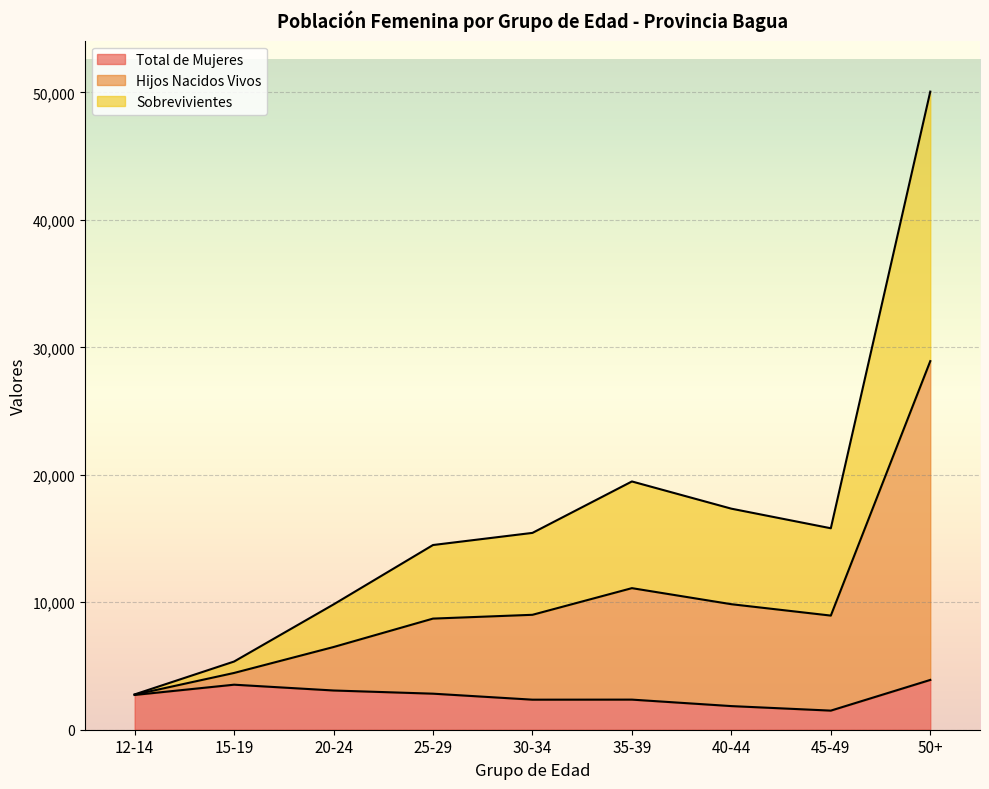

What is the label of the 4th point from the right?

35-39